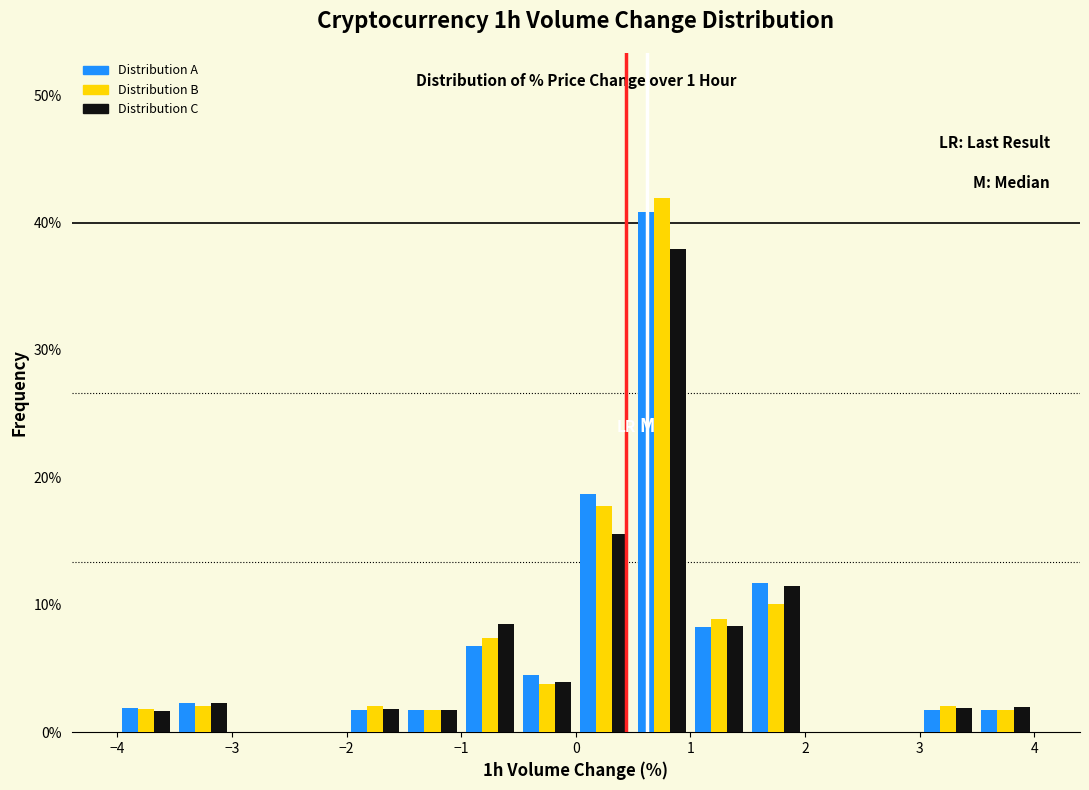

In the Distribution B series, which range on the x-axis has the tallest bar?

0.5 to 1.0